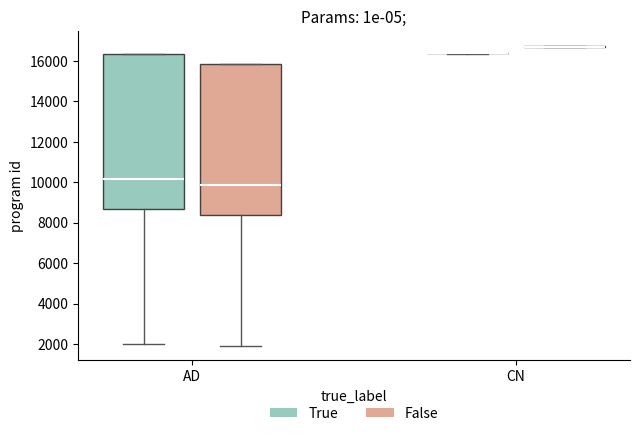

Comparing the boxes themselves (not the whiskers), which one is the tallest?

AD (True)